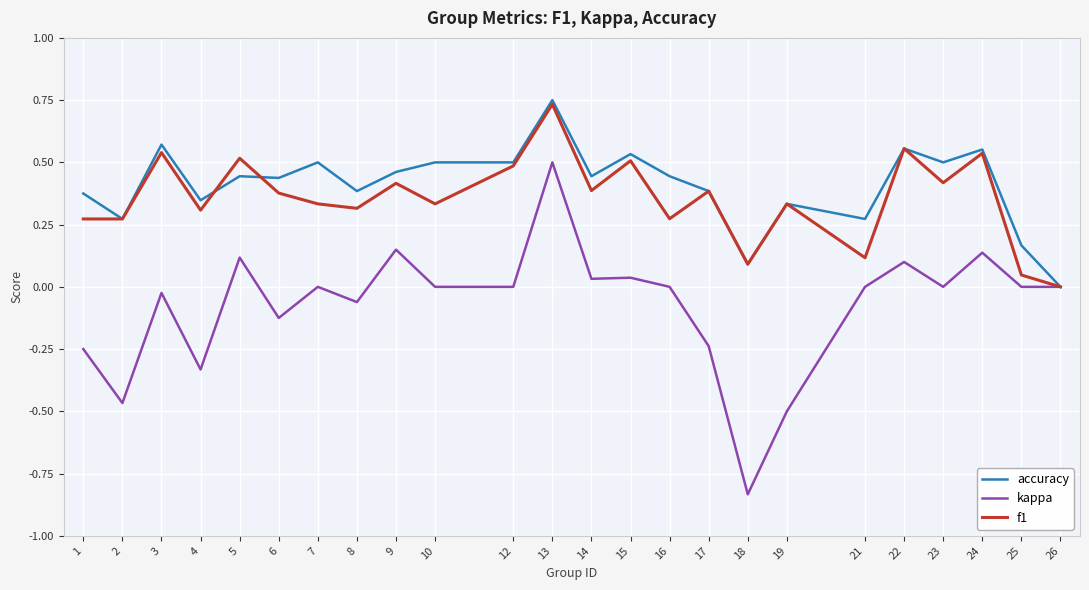

Is it true that accuracy equals 0.7 at 9?

False